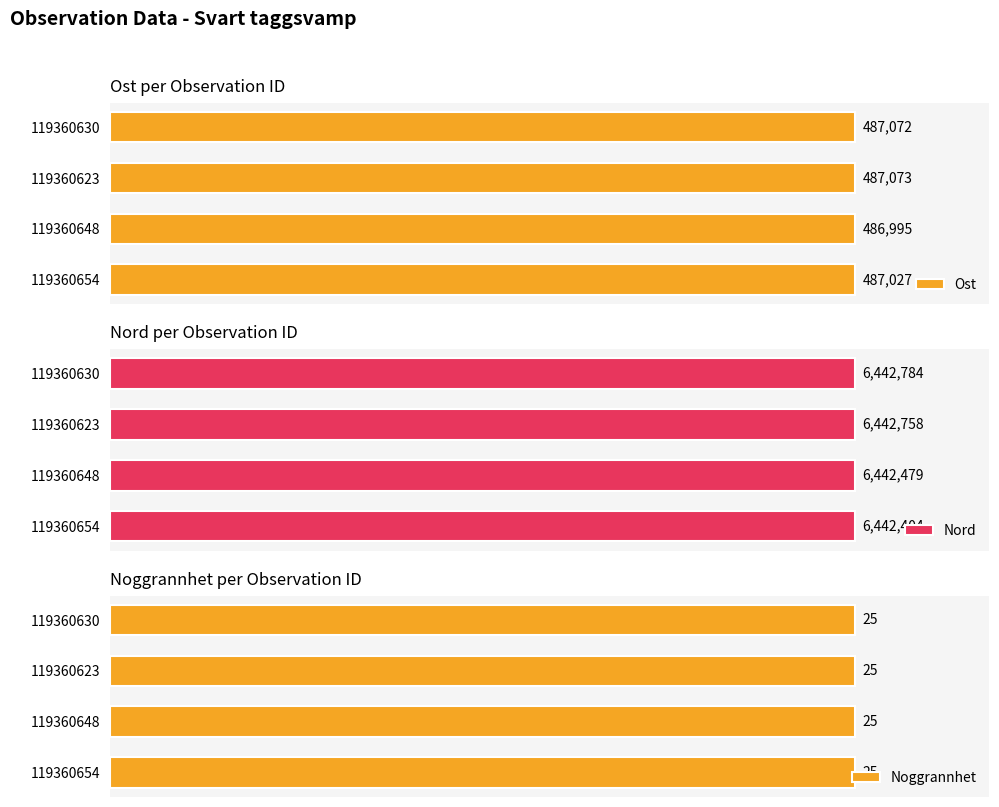

What are all the series names shown in the legend?

Ost, Nord, Noggrannhet